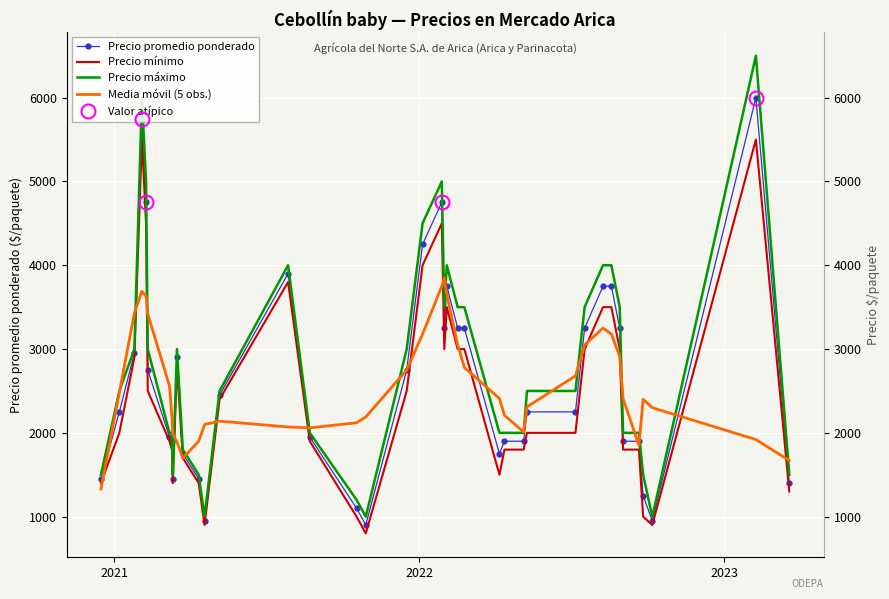

What is the lowest value of the Precio máximo series?

1000